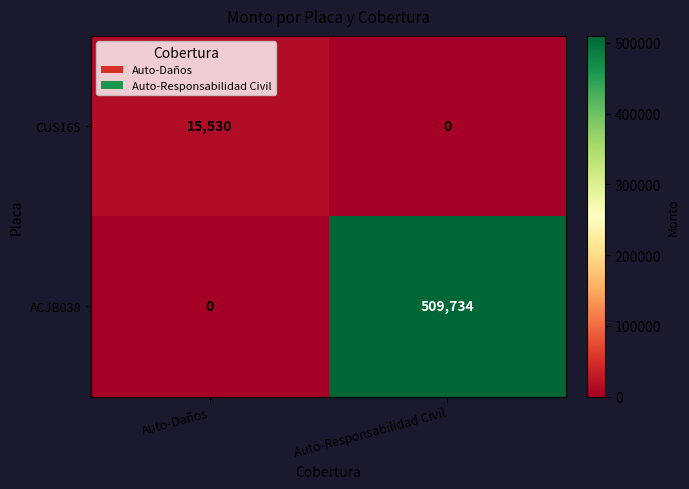

Reading left to right, transcribe all the data shown in this chart.

CUS165: 15530	0
ACJB038: 0	509734